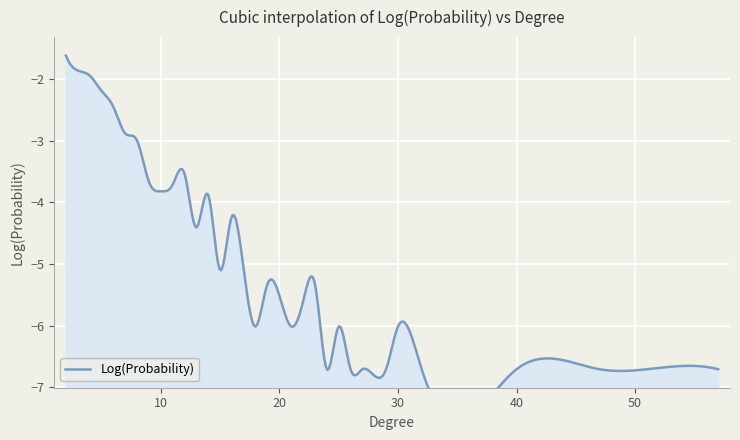

Reading left to right, list all the values displayed in this chart.

-1.6	-1.9	-1.9	-2.2	-2.4	-2.9	-3.0	-3.7	-3.8	-3.7	-3.5	-4.4	-3.9	-5.1	-4.2	-5.1	-6.0	-5.3	-6.0	-5.6	-5.3	-6.7	-6.0	-6.7	-6.7	-6.7	-6.0	-6.7	-6.7	-6.7	-6.7	-6.7